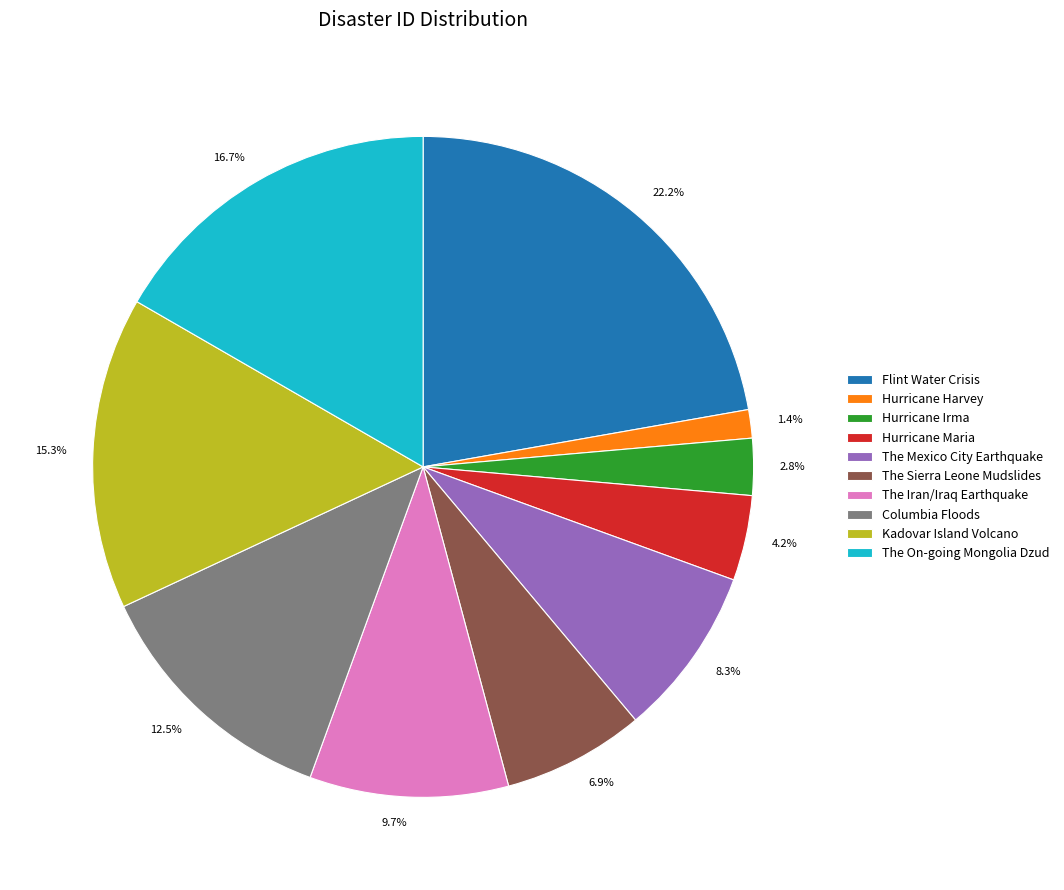

Which has a higher value, 15.3% or 4.2%?

15.3%